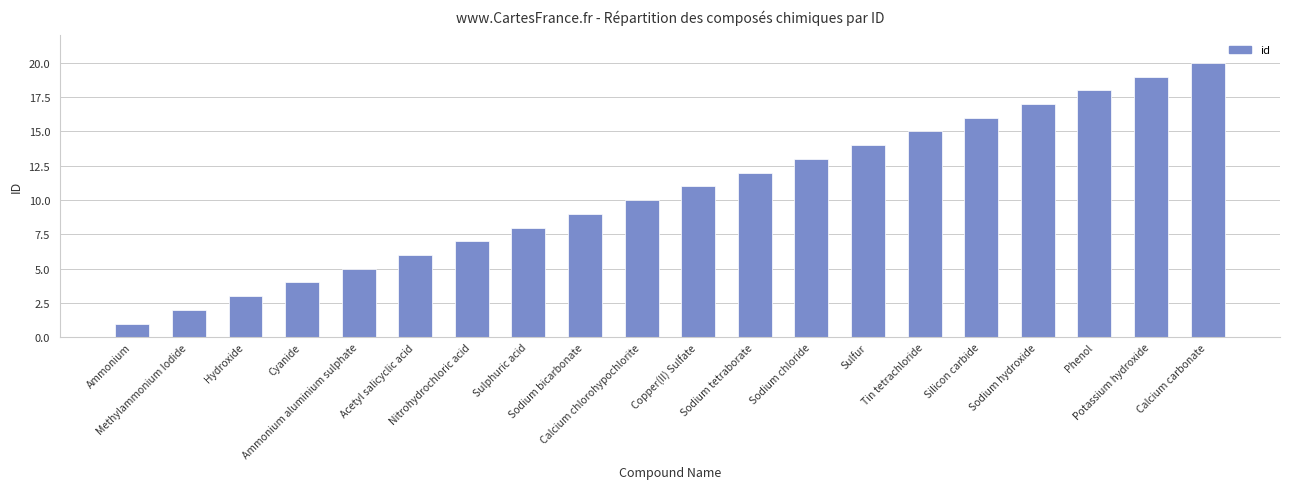

What is the maximum value shown in the chart?

20